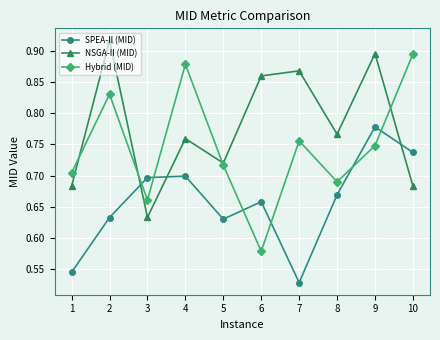

How many distinct data groups are displayed?

3